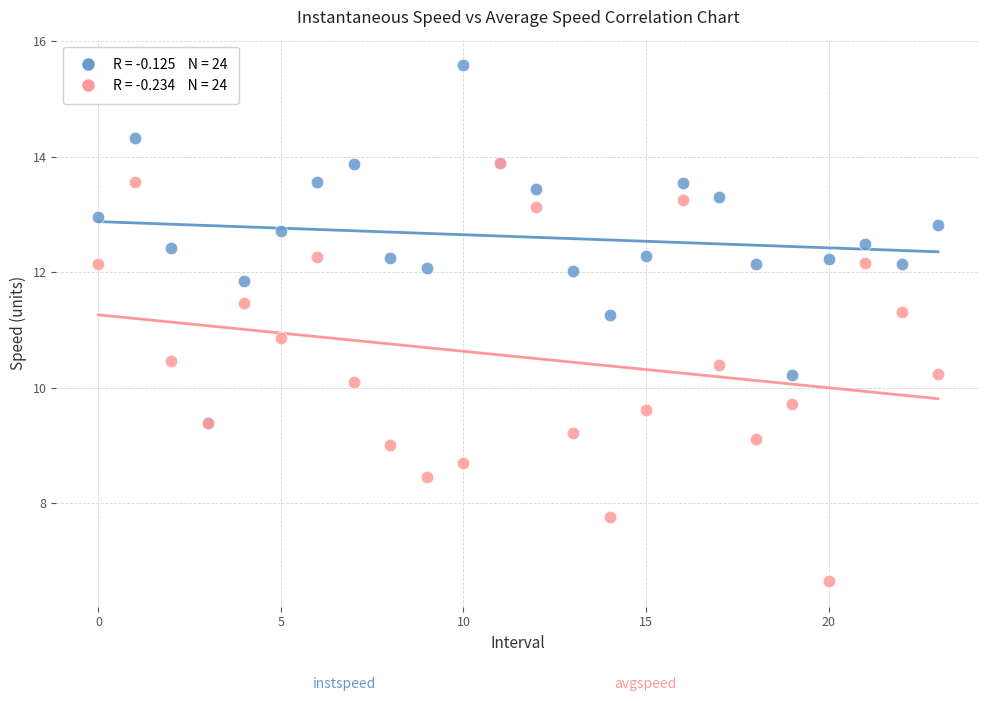

Across all series, what Y value is closest to 11?

10.9